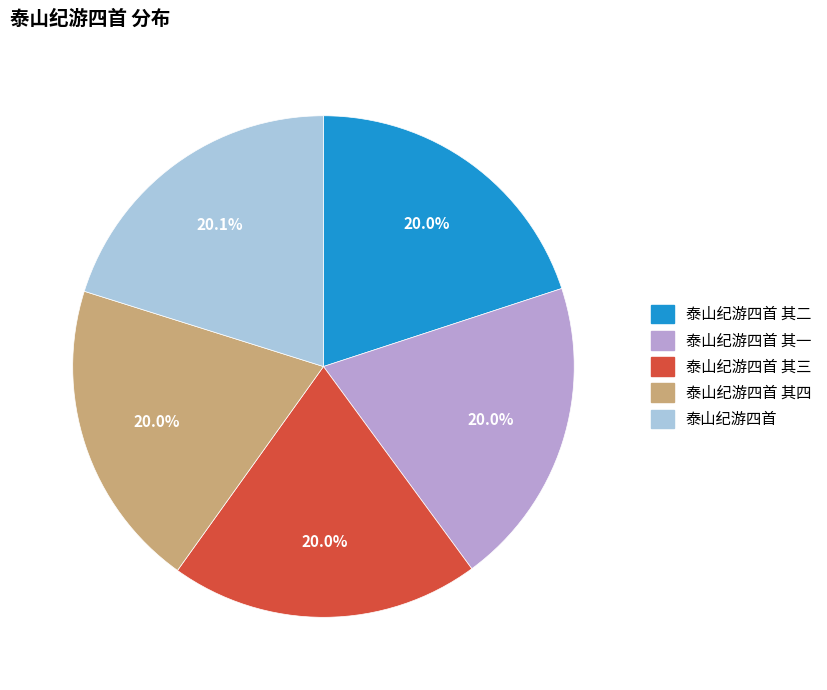

Is there a majority slice in this chart?

No